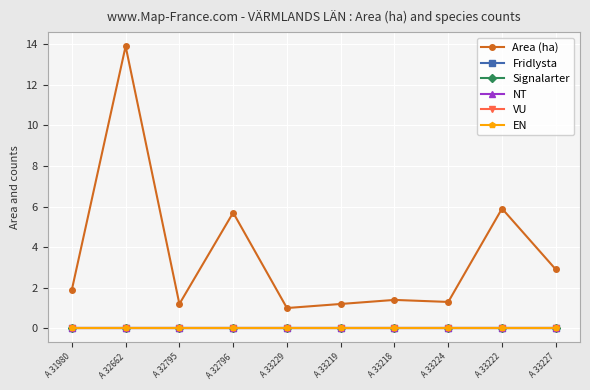

At which label is Area (ha) closest to 7?

A 33222